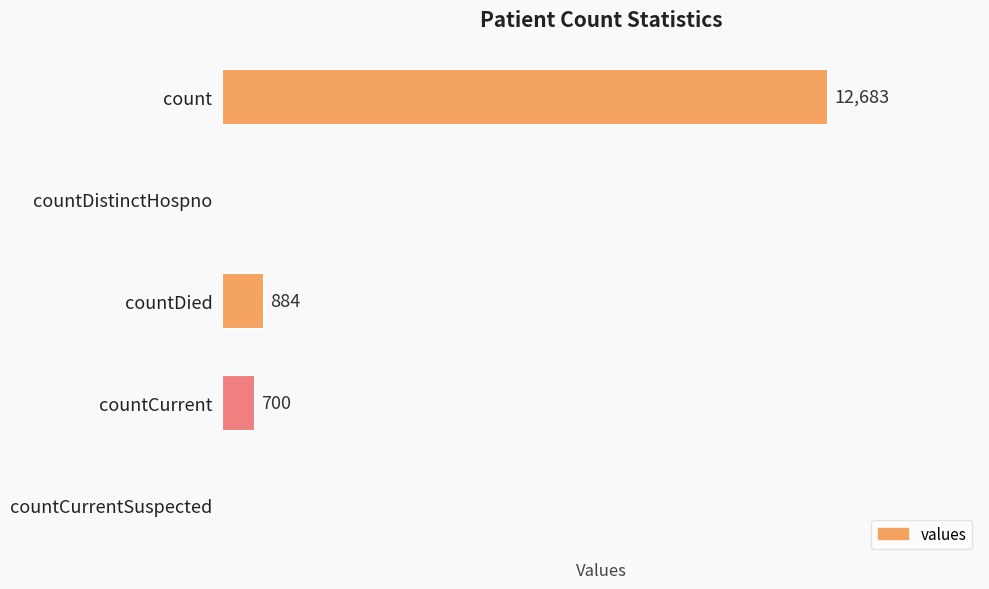

Between countCurrent and countCurrentSuspected, which is larger?

countCurrent